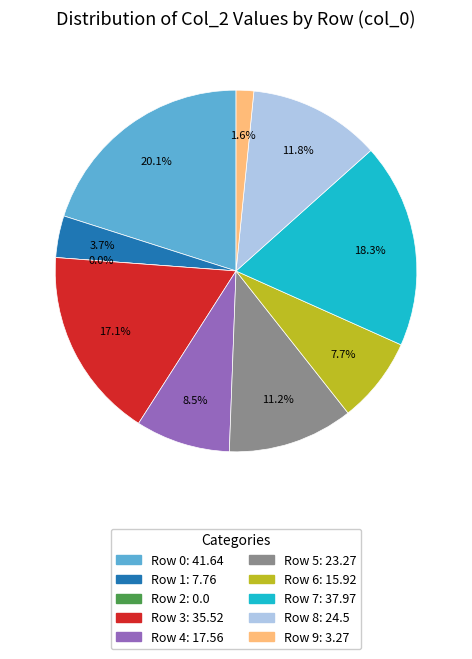

Do 9 and 7 together represent more than half of the pie?

No